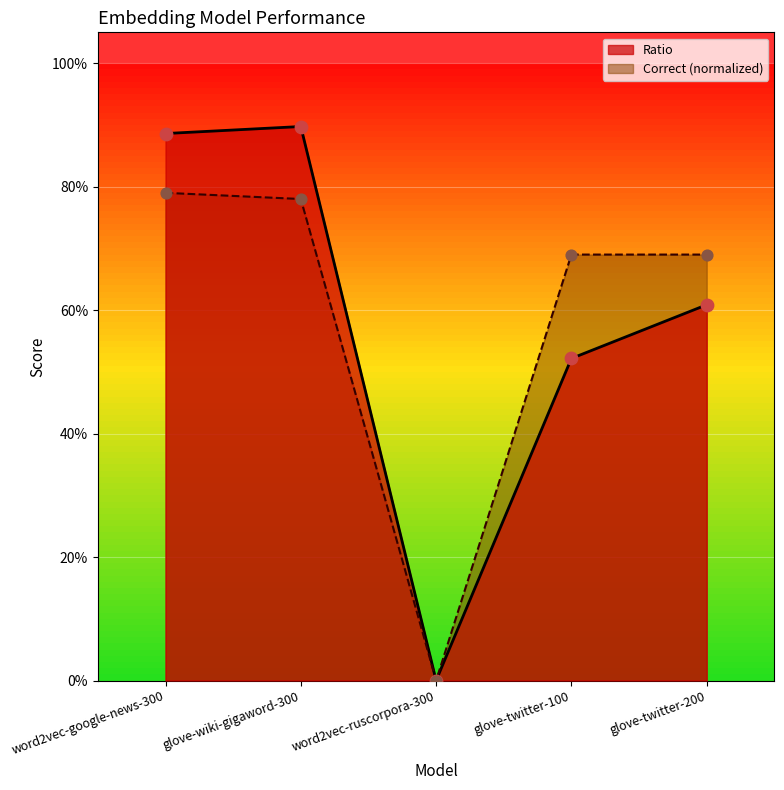

At which category is the sum across all series the highest?

glove-wiki-gigaword-300